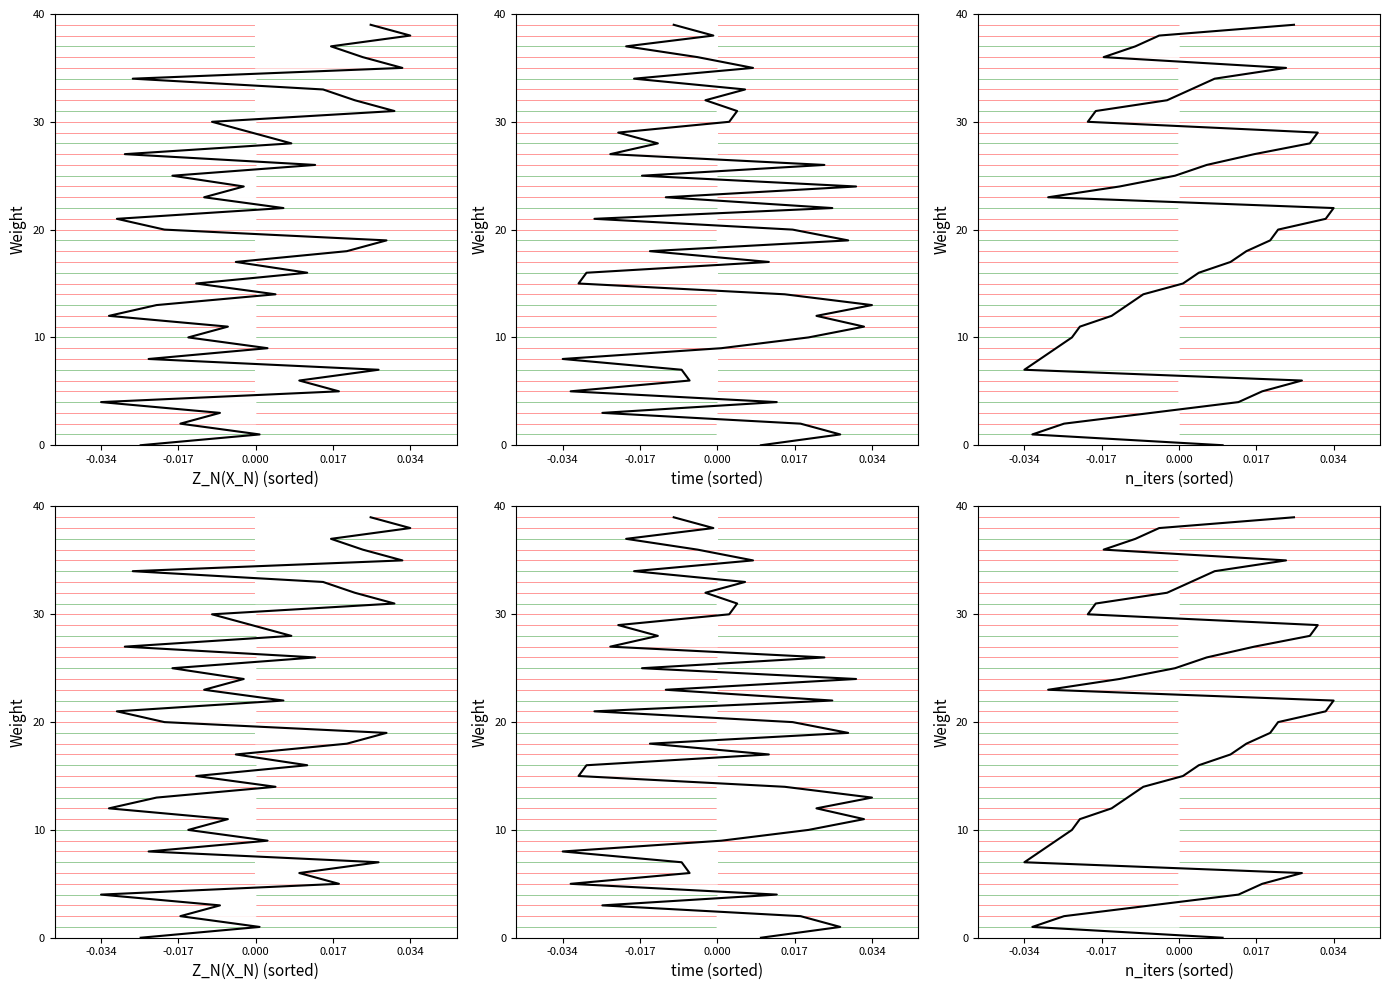

True or false: n_iters curve and Z_N(X_N) curve intersect in this chart.

False